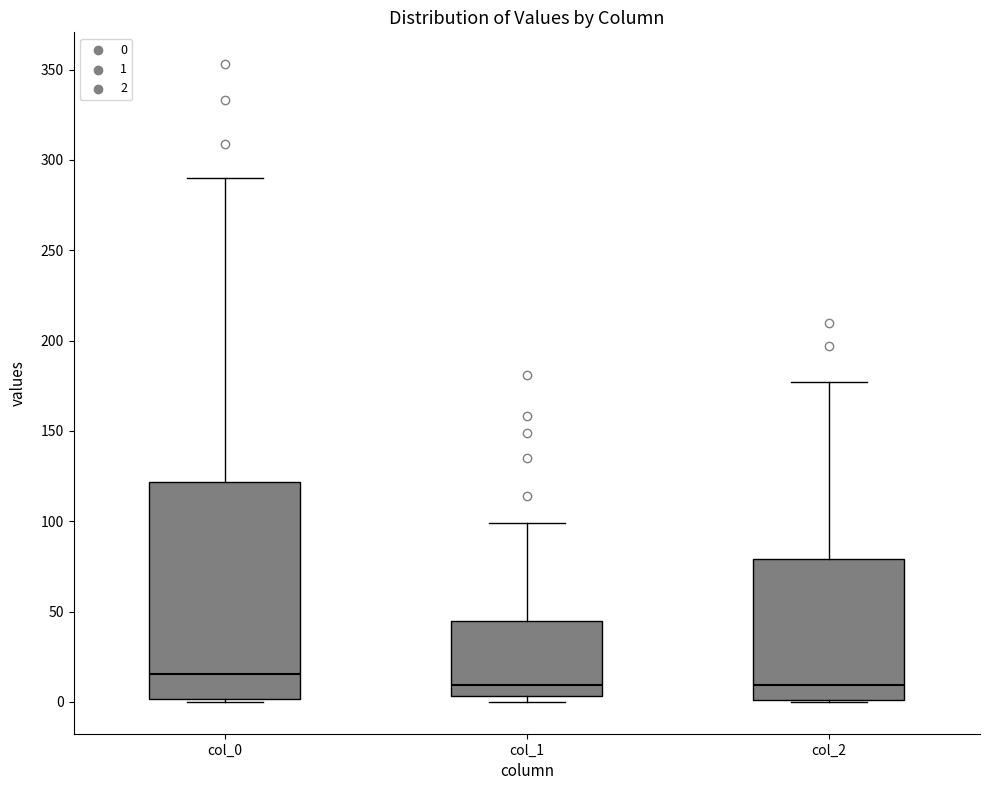

Reading left to right, transcribe this box plot: for each box, give where its median line is, the range the box spans, and where its two whiskers end, as read against the y-axis. The values are not printed on the chart, so give them approximately, as read against the axis.

col_0: median 15, box 0 to 120, whiskers 0 to 290
col_1: median 10, box 5 to 45, whiskers 0 to 100
col_2: median 10, box 0 to 80, whiskers 0 to 175